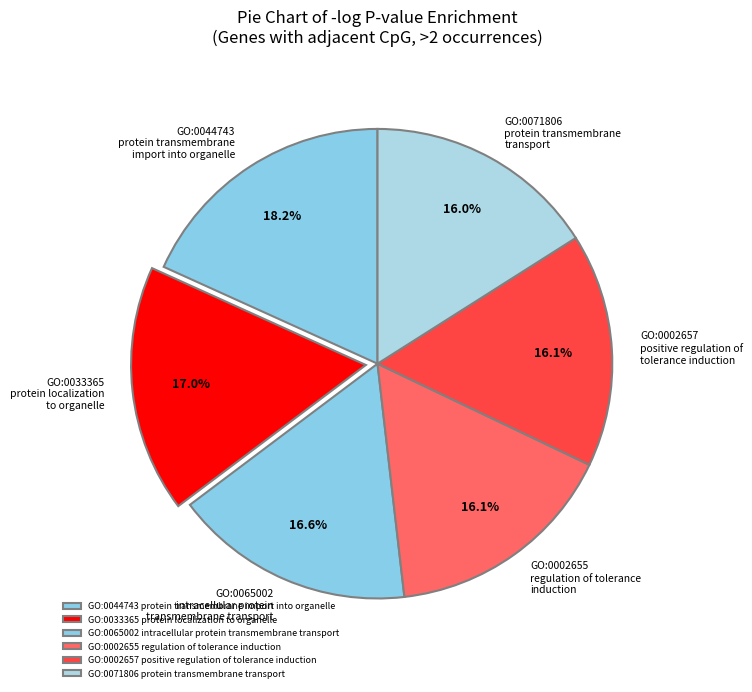

Is the sum of GO:0044743 protein transmembrane import into organelle and GO:0033365 protein localization to organelle greater than half?

No